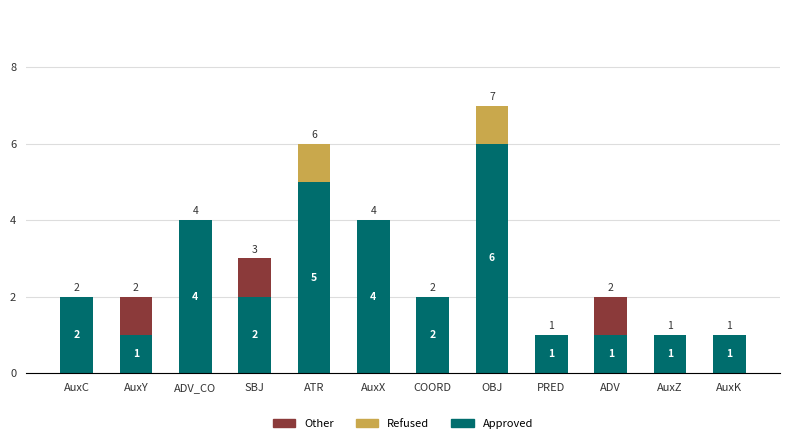

At which category is the sum across all series the highest?

OBJ